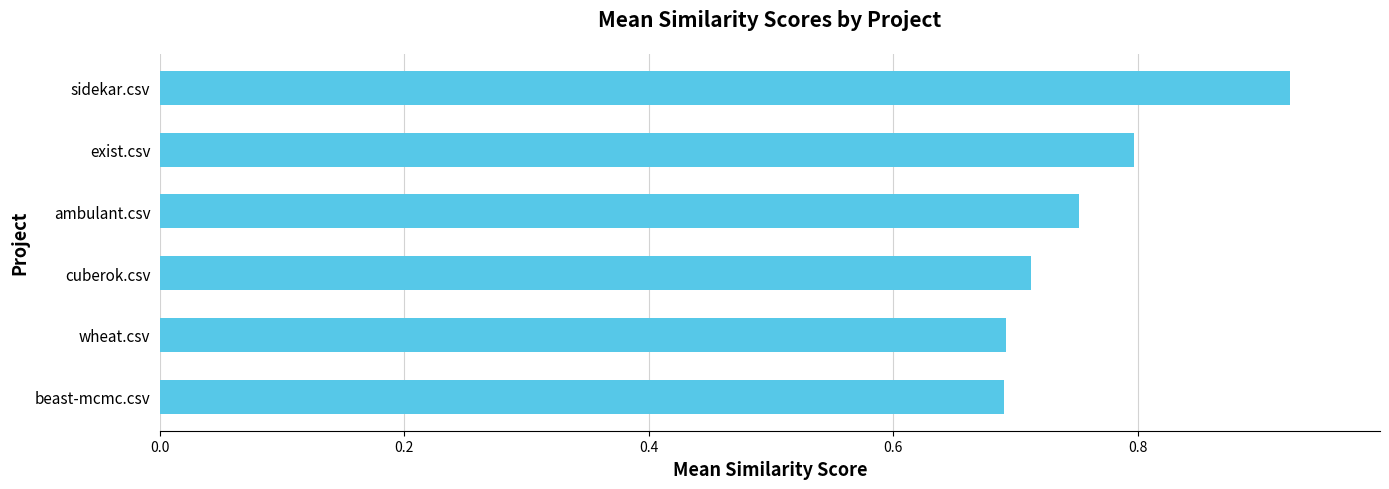

How many values are between 0 and 1?

6